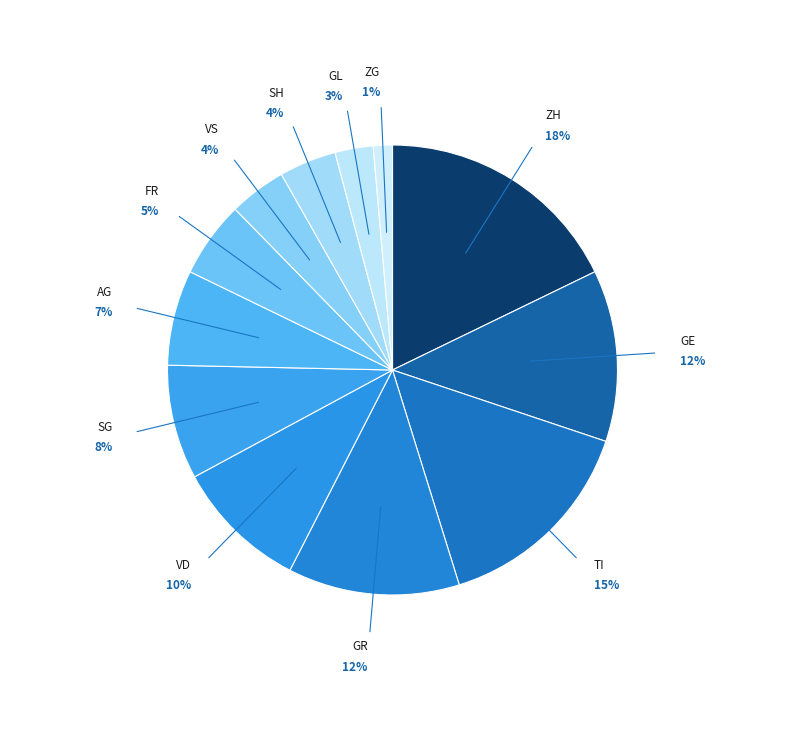

How many slices are in this pie chart?

12